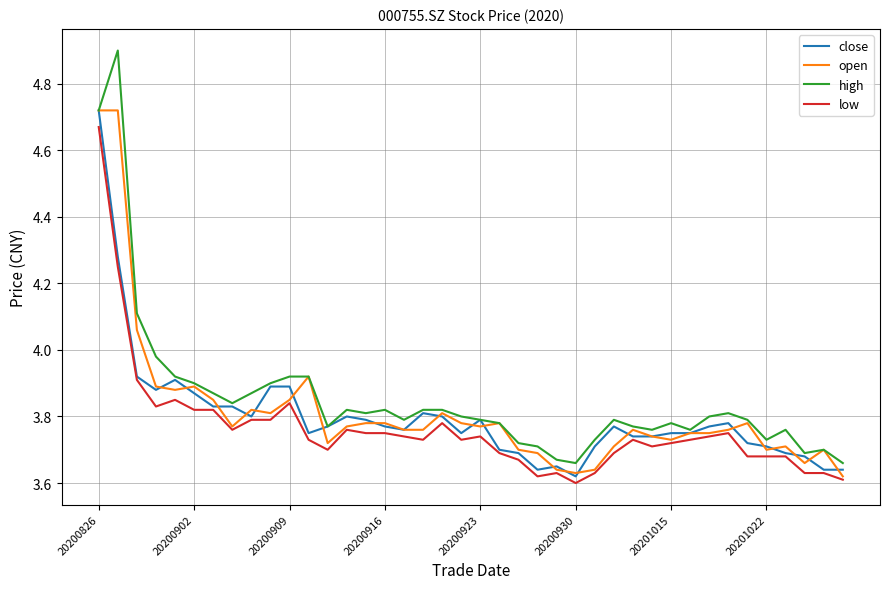

Which series has the widest spread of values?

high